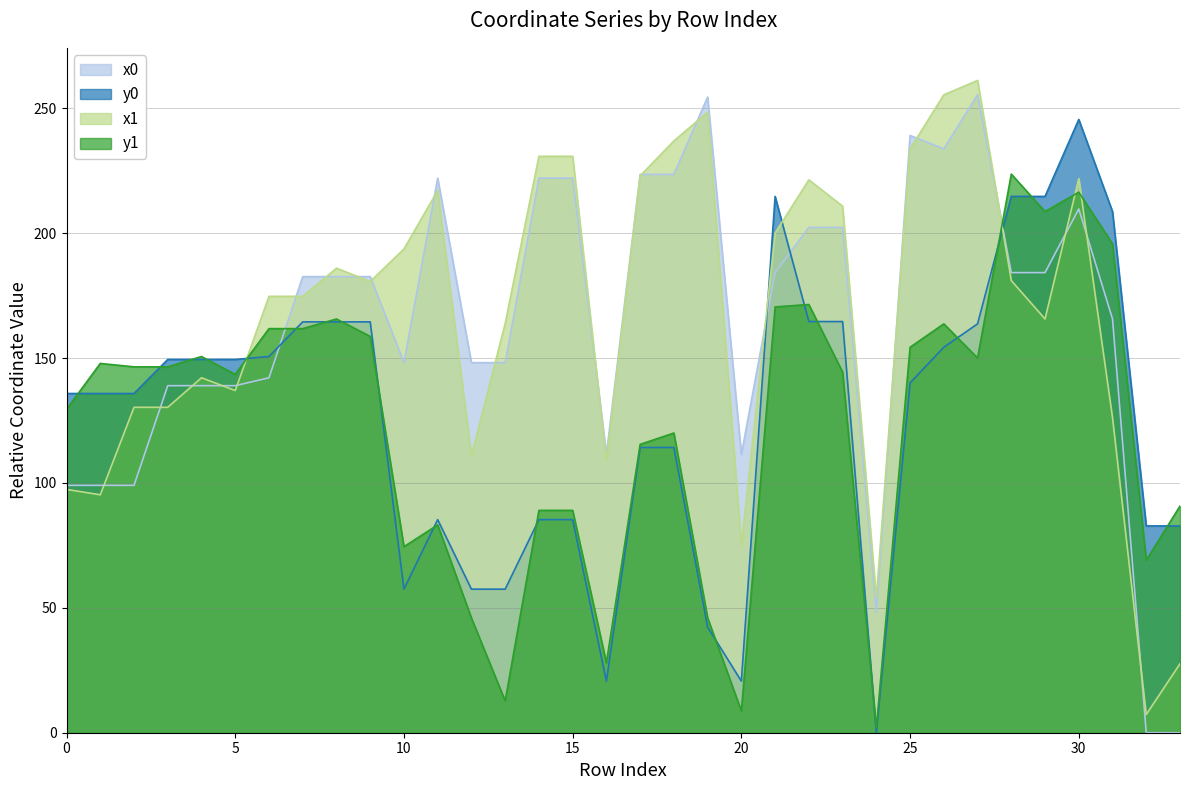

Between which two adjacent categories do x1 and x0 first intersect?

1 and 2